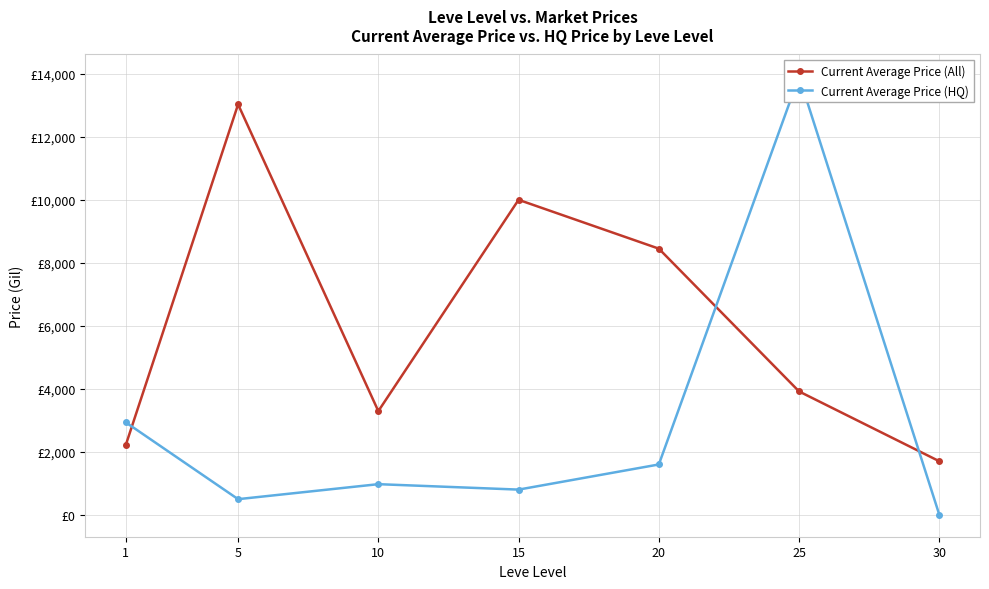

How many data points does each series have?

7